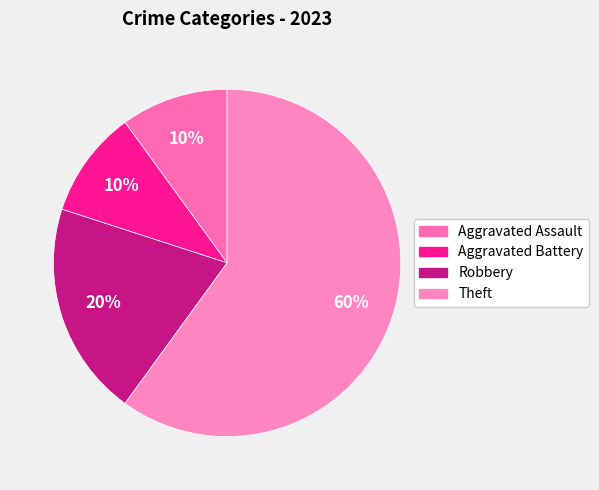

Is there any slice that represents more than half of the pie?

Yes